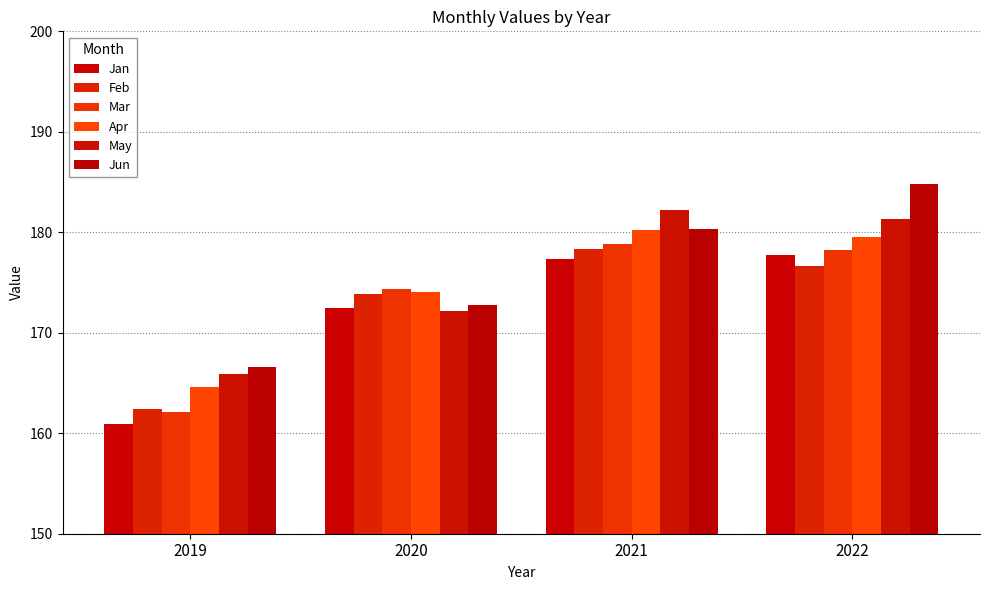

Where does the Jun series first go above 180?

2021